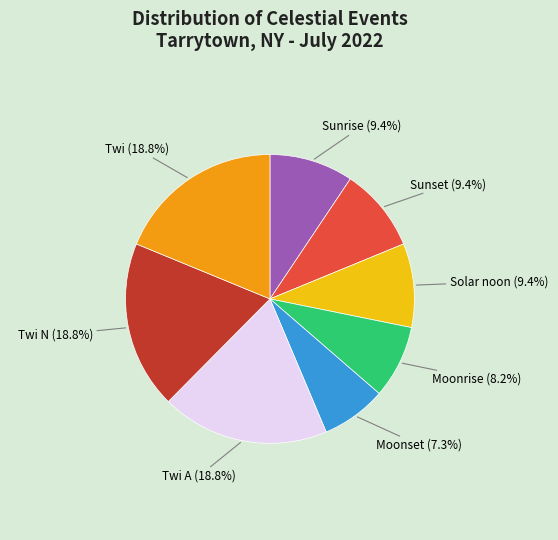

Which slice is the smallest?

Moonset (7.3%)